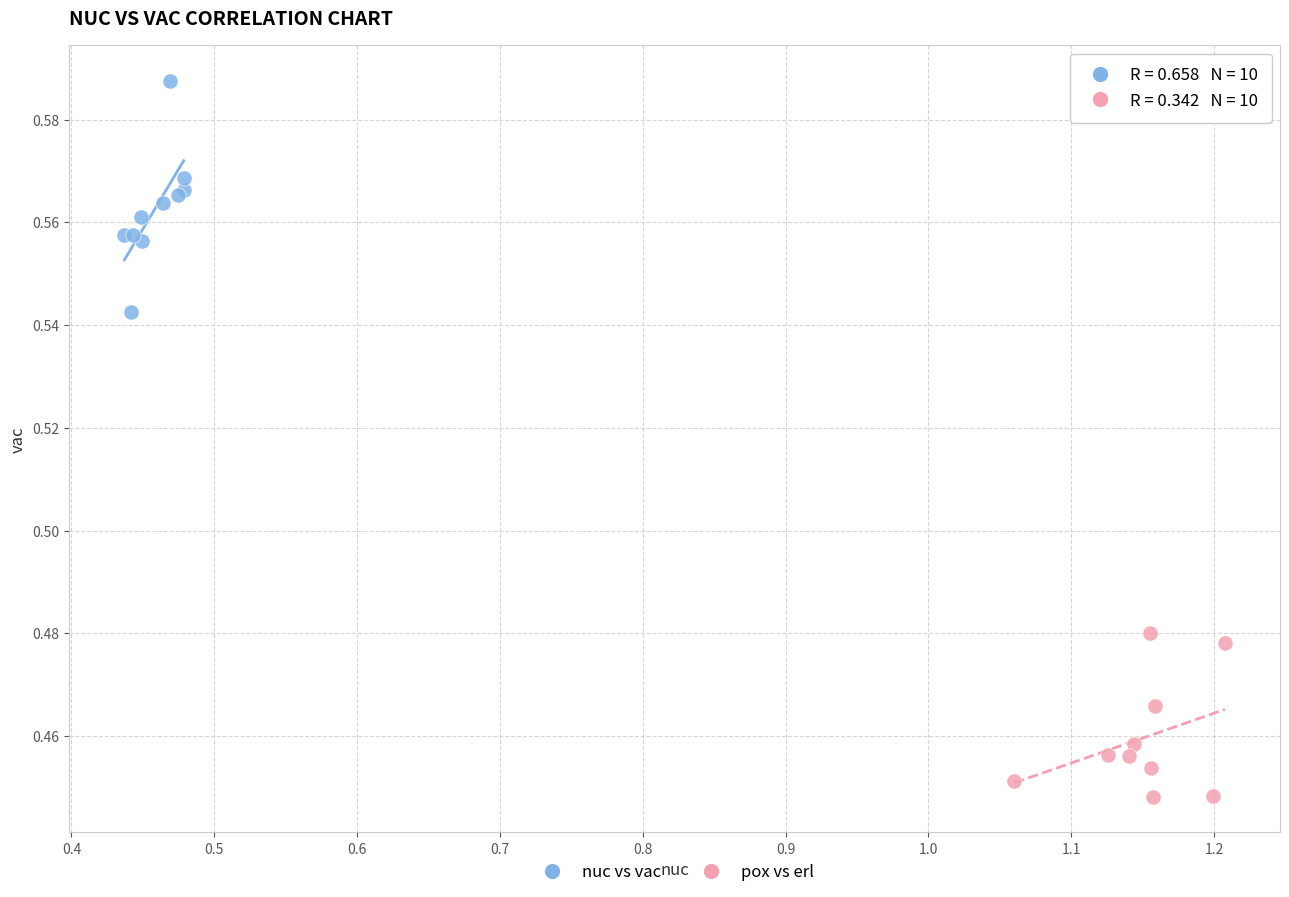

Which series contains the lowest Y value?

pox vs erl